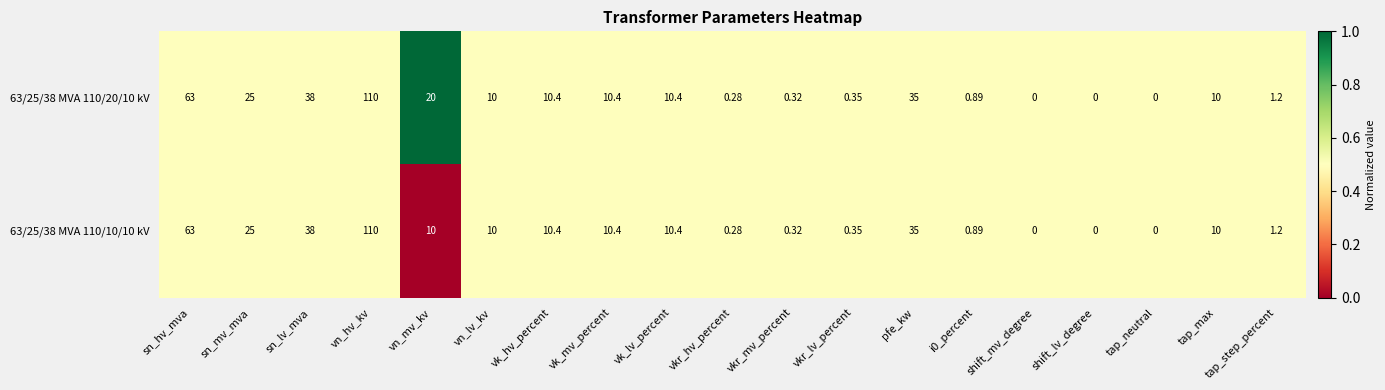

Which category has the highest value in the 63/25/38 MVA 110/20/10 kV series?

vn_hv_kv